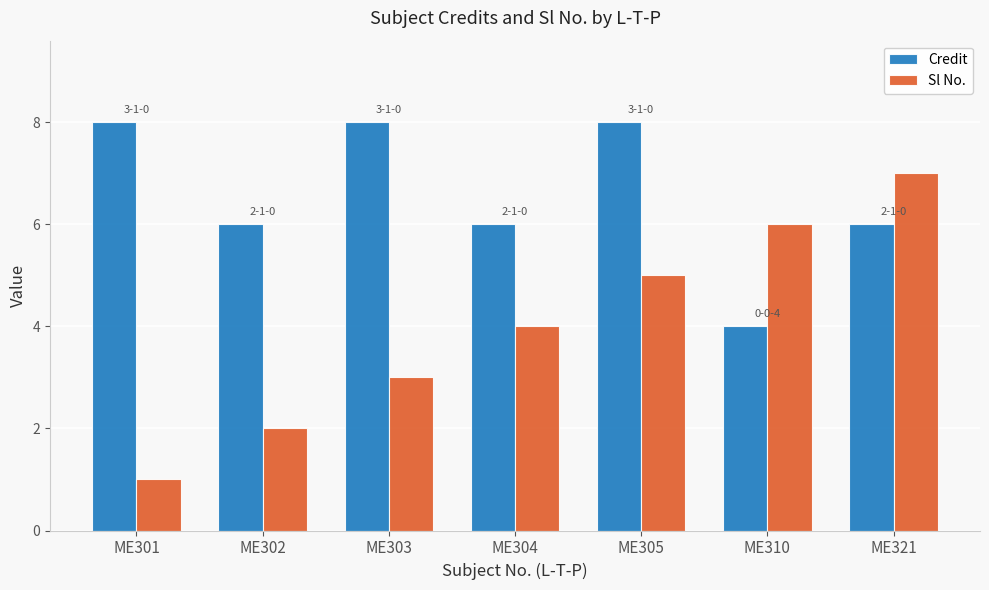

What is the approximate value of Credit at ME310?

4